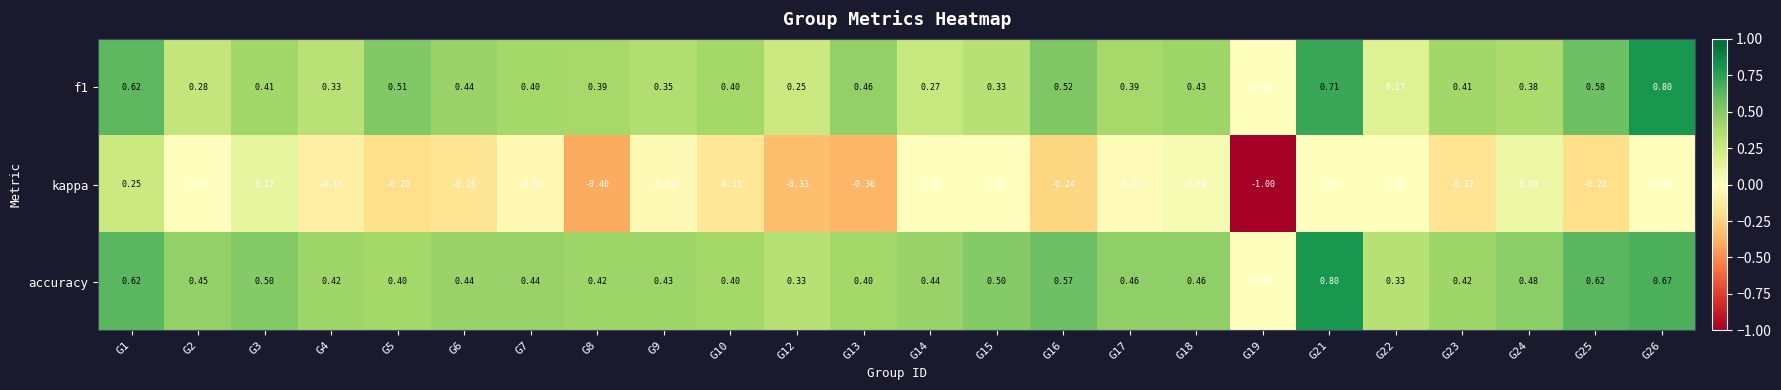

Is the value of f1 at G15 greater than the value of kappa at G26?

Yes